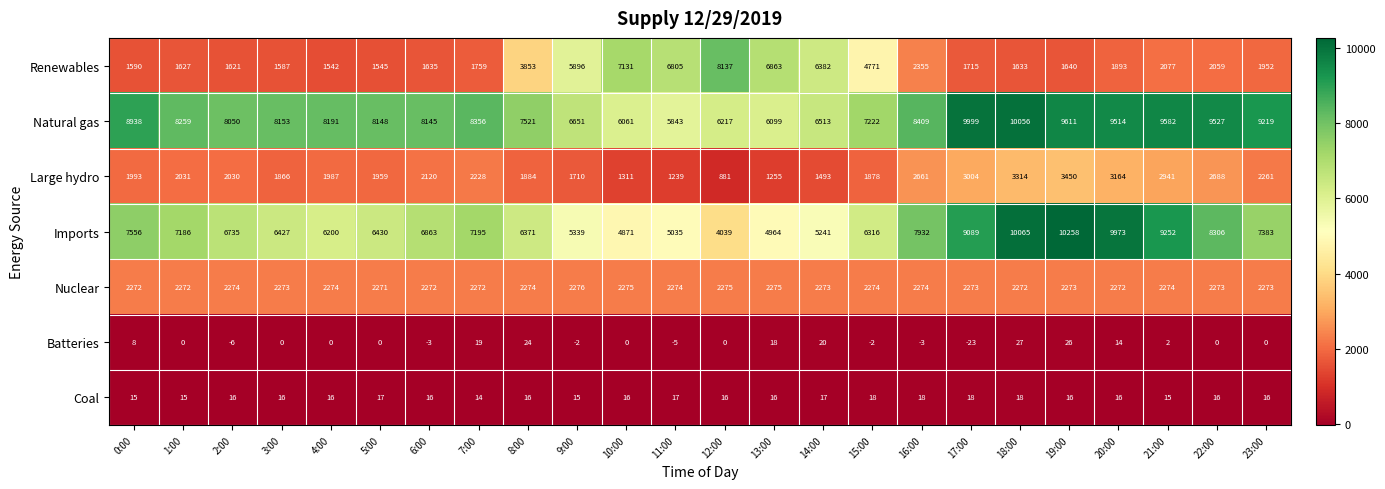

True or false: Batteries has a value of 8 at 0:00.

True